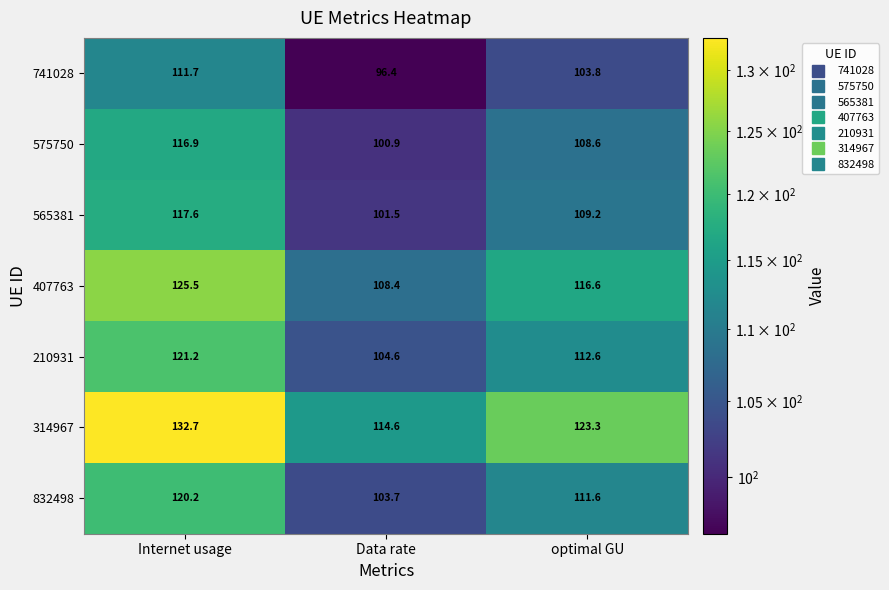

Which series has the largest total across all categories?

314967